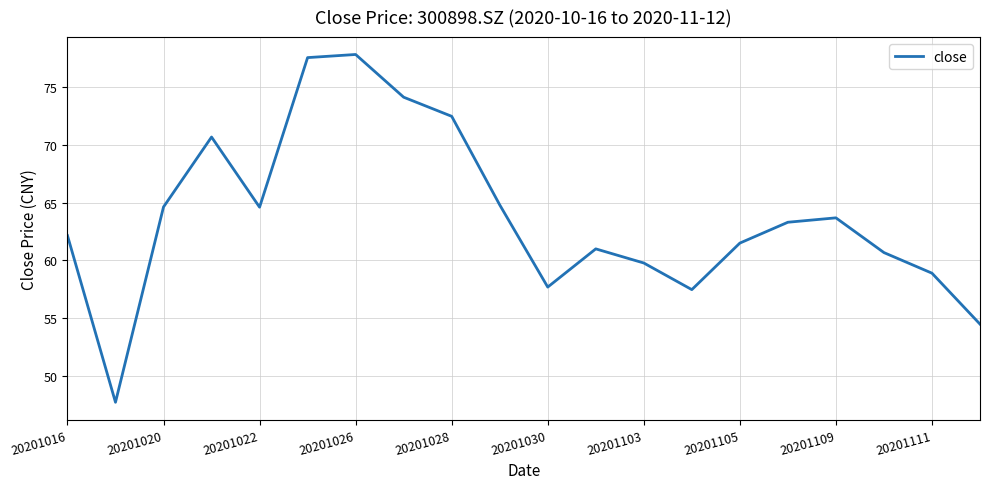

What is the minimum value shown in the chart?

47.8